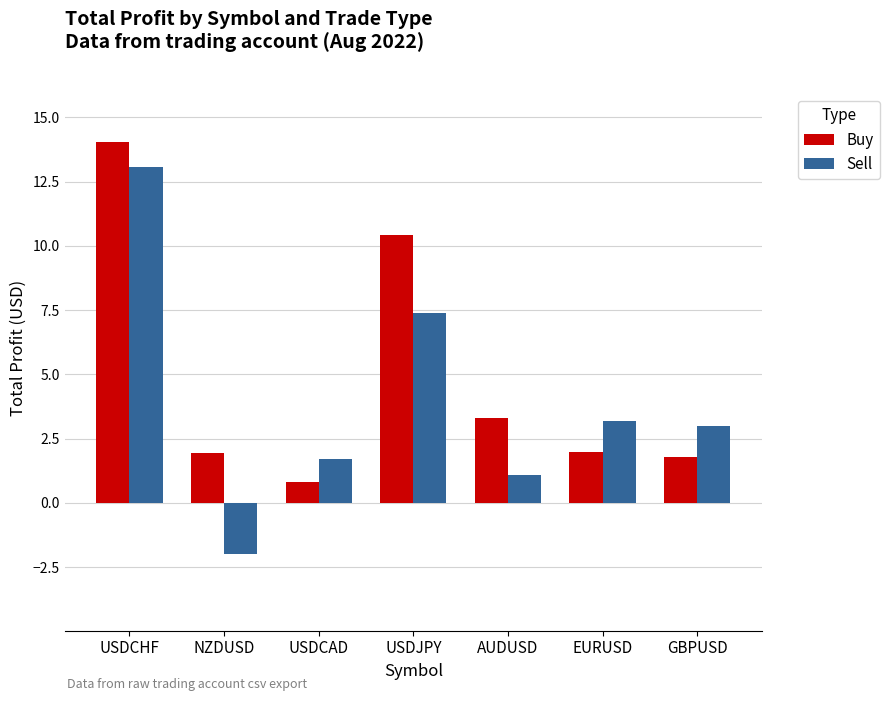

At which category is the sum across all series the highest?

USDCHF